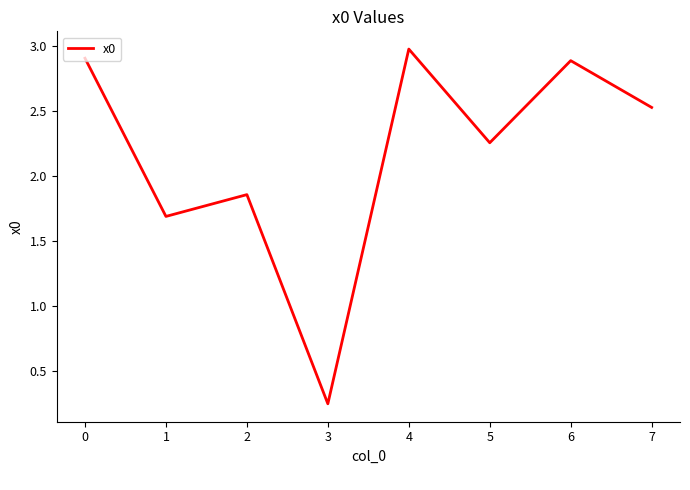

What is the difference between the maximum and minimum values?

2.7